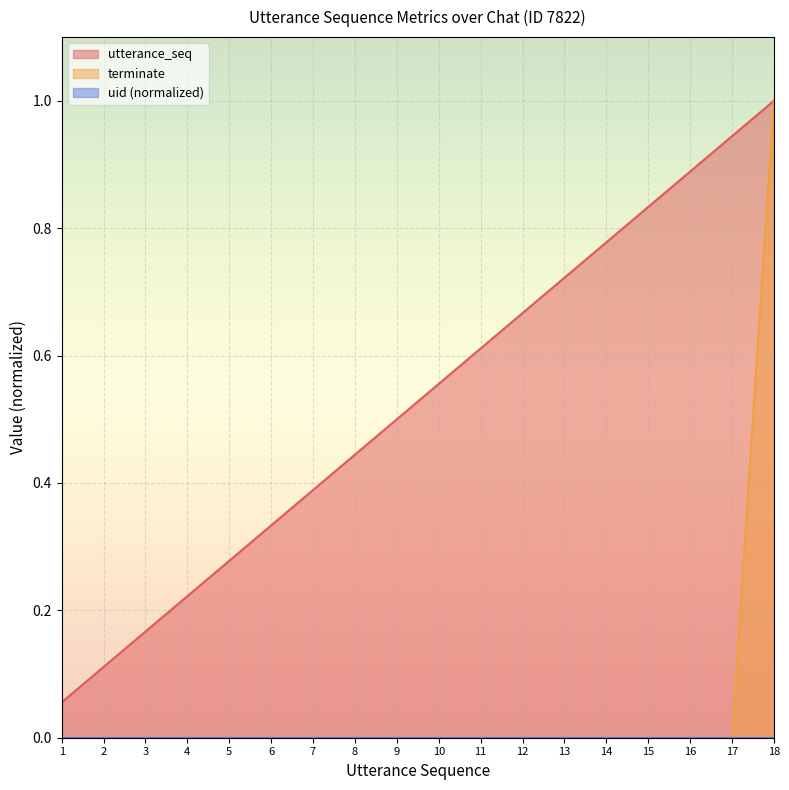

Which category has the highest value across all series?

18